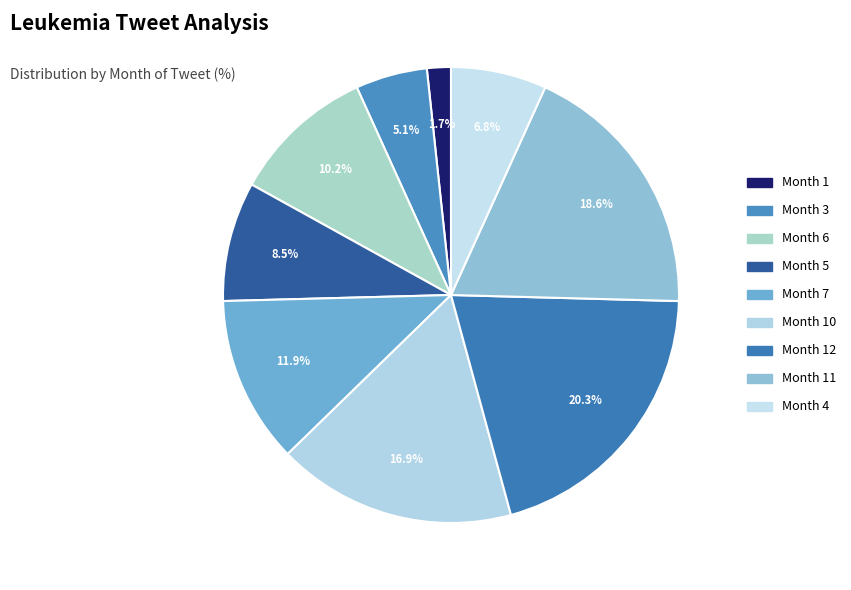

To the nearest percent, what is the combined percentage of Month 12 and Month 5?

29%